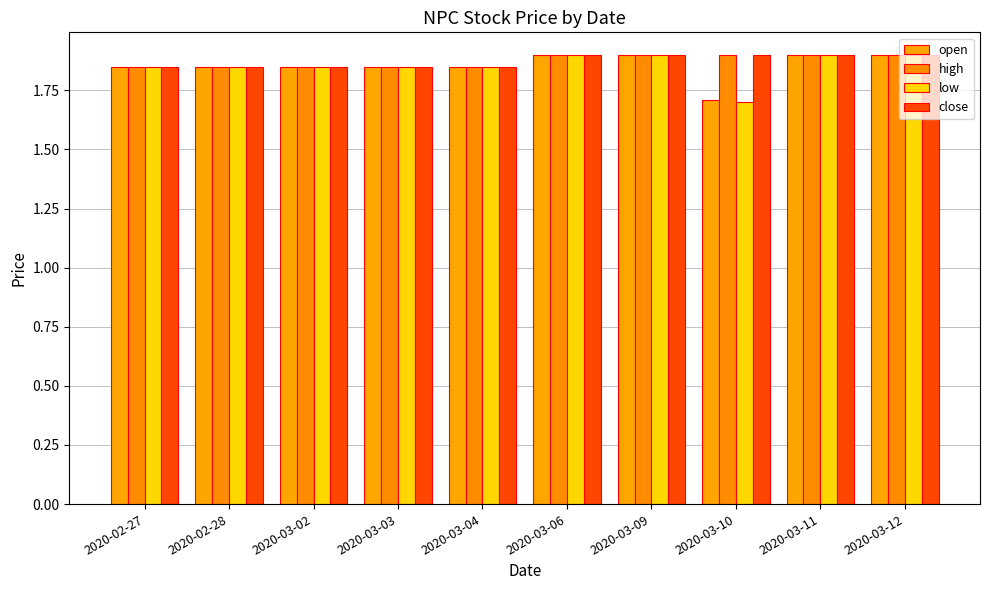

Which label corresponds to the smallest value in the chart?

2020-03-10